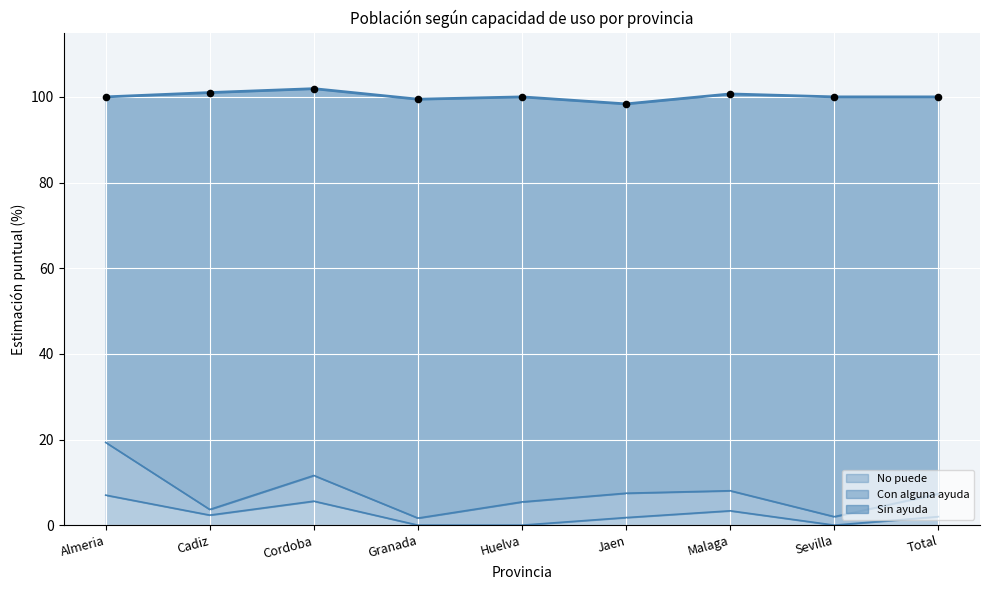

Is the value of Sin ayuda (Total) at Total greater than the value of No puede (Total) at Cordoba?

Yes